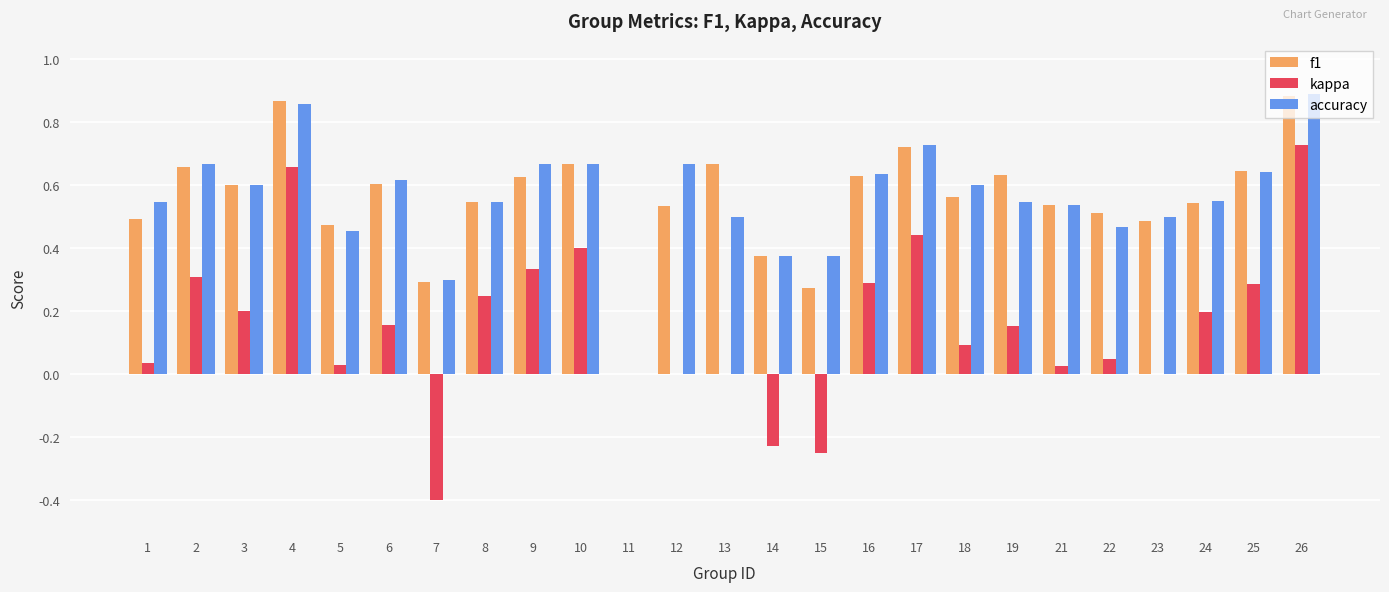

Which series has the largest range (max minus min)?

kappa